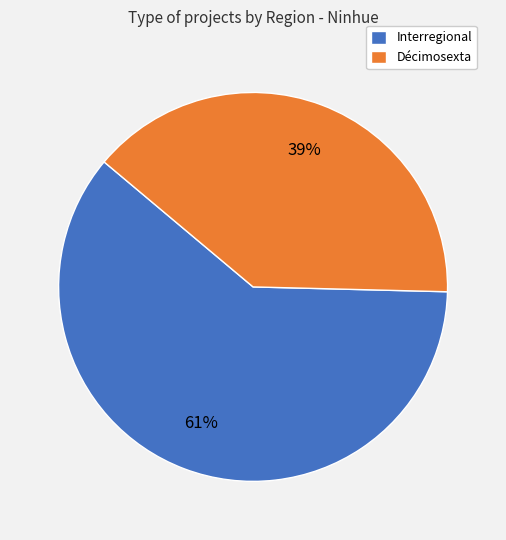

Approximately how many times larger is the value at Décimosexta compared to Interregional?

0.6